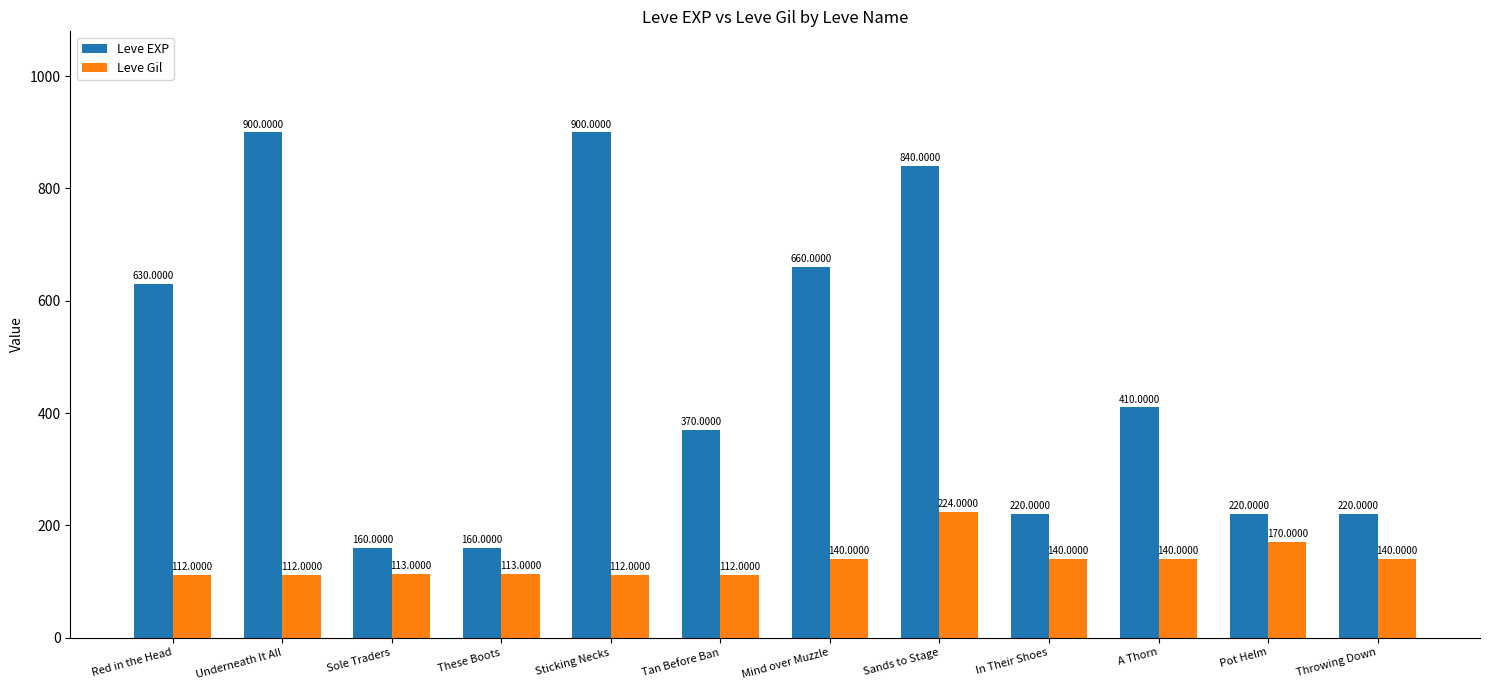

At Tan Before Ban, list the series in order from smallest to largest.

Leve Gil, Leve EXP